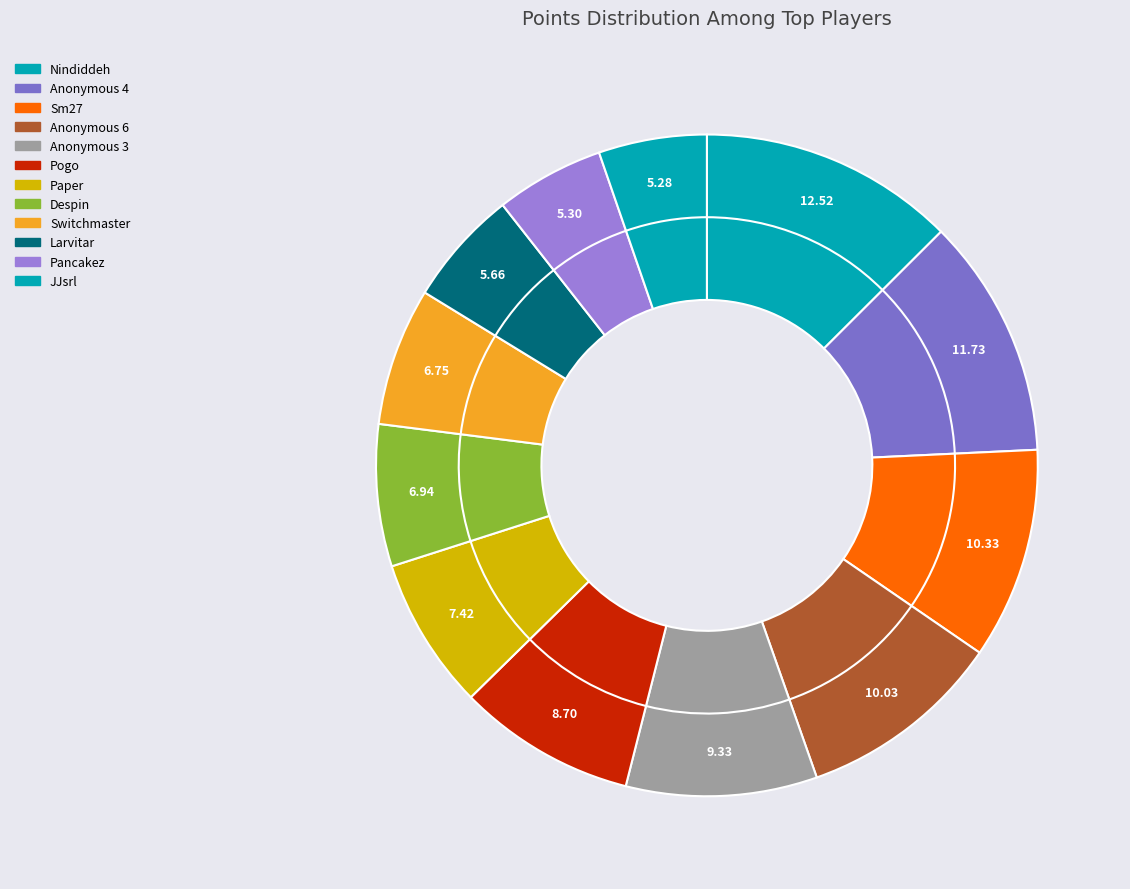

What is the ratio of the value at Larvitar to the value at Pogo?

0.7